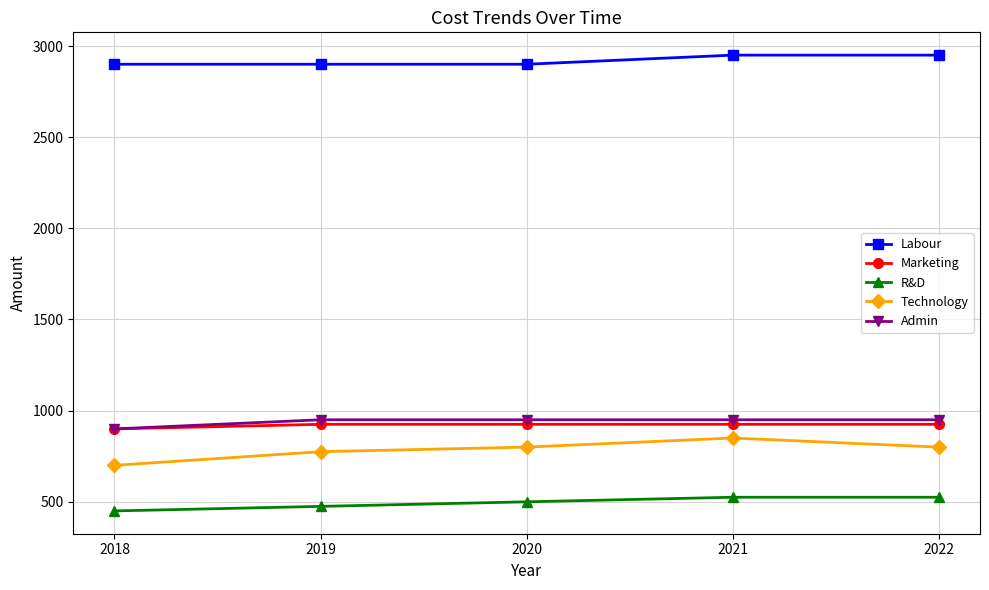

The Labour series shows 2950 at 2022. True or false?

True